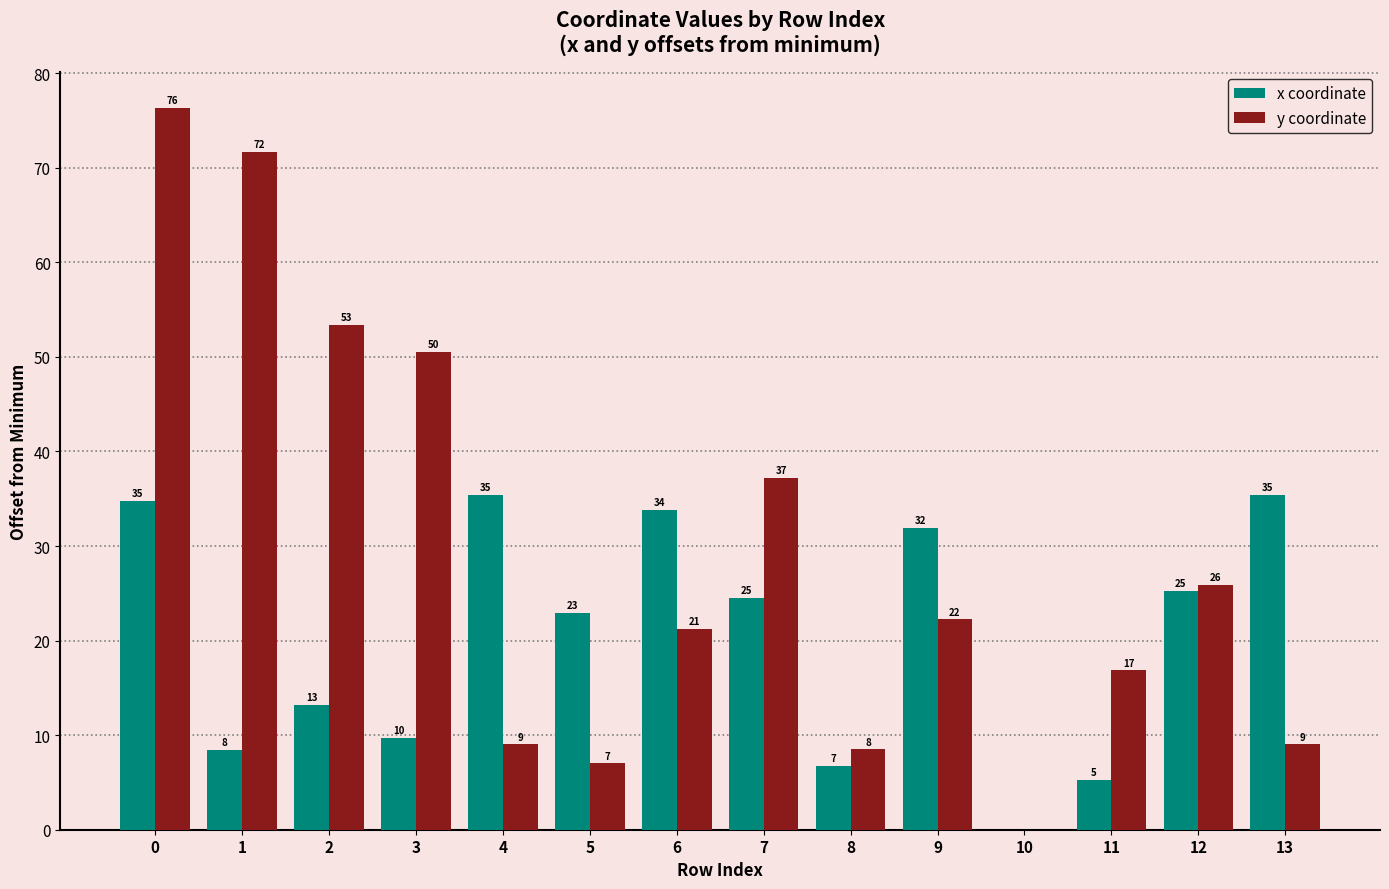

What are all the series names shown in the legend?

x coordinate, y coordinate